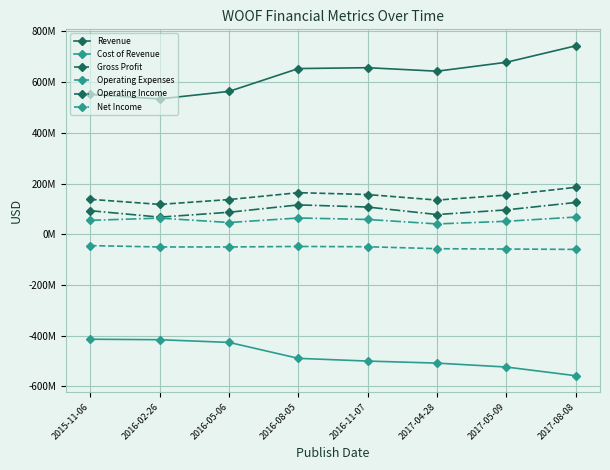

What are all the series names shown in the legend?

Revenue, Cost of Revenue, Gross Profit, Operating Expenses, Operating Income, Net Income